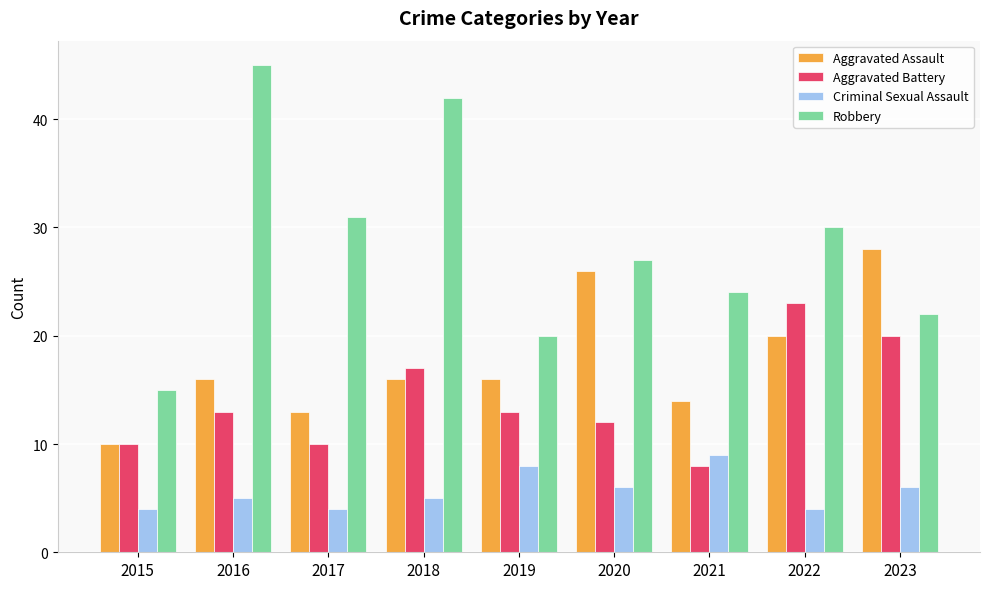

Reading left to right, transcribe all the data shown in this chart.

Aggravated Assault: 10	16	13	16	16	26	14	20	28
Aggravated Battery: 10	13	10	17	13	12	8	23	20
Criminal Sexual Assault: 4	5	4	5	8	6	9	4	6
Robbery: 15	45	31	42	20	27	24	30	22